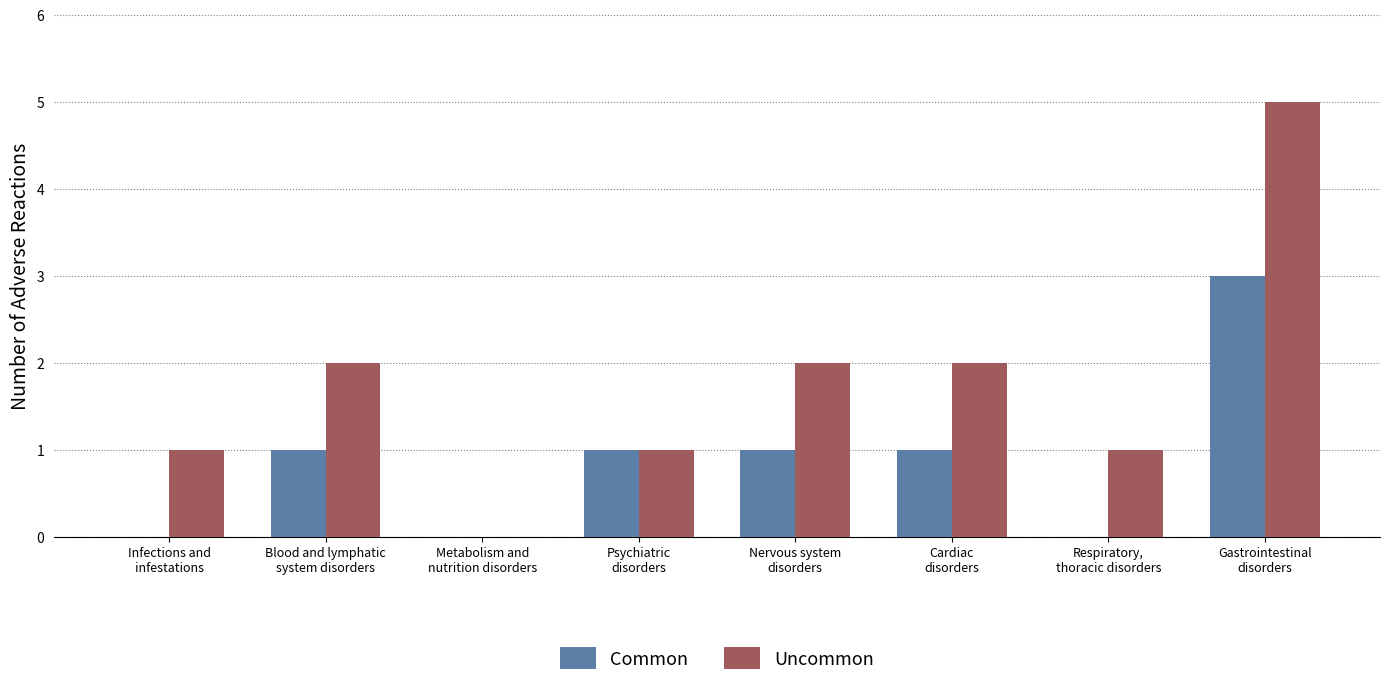

What is the difference between the Common values at Respiratory,
thoracic disorders and Blood and lymphatic
system disorders?

1